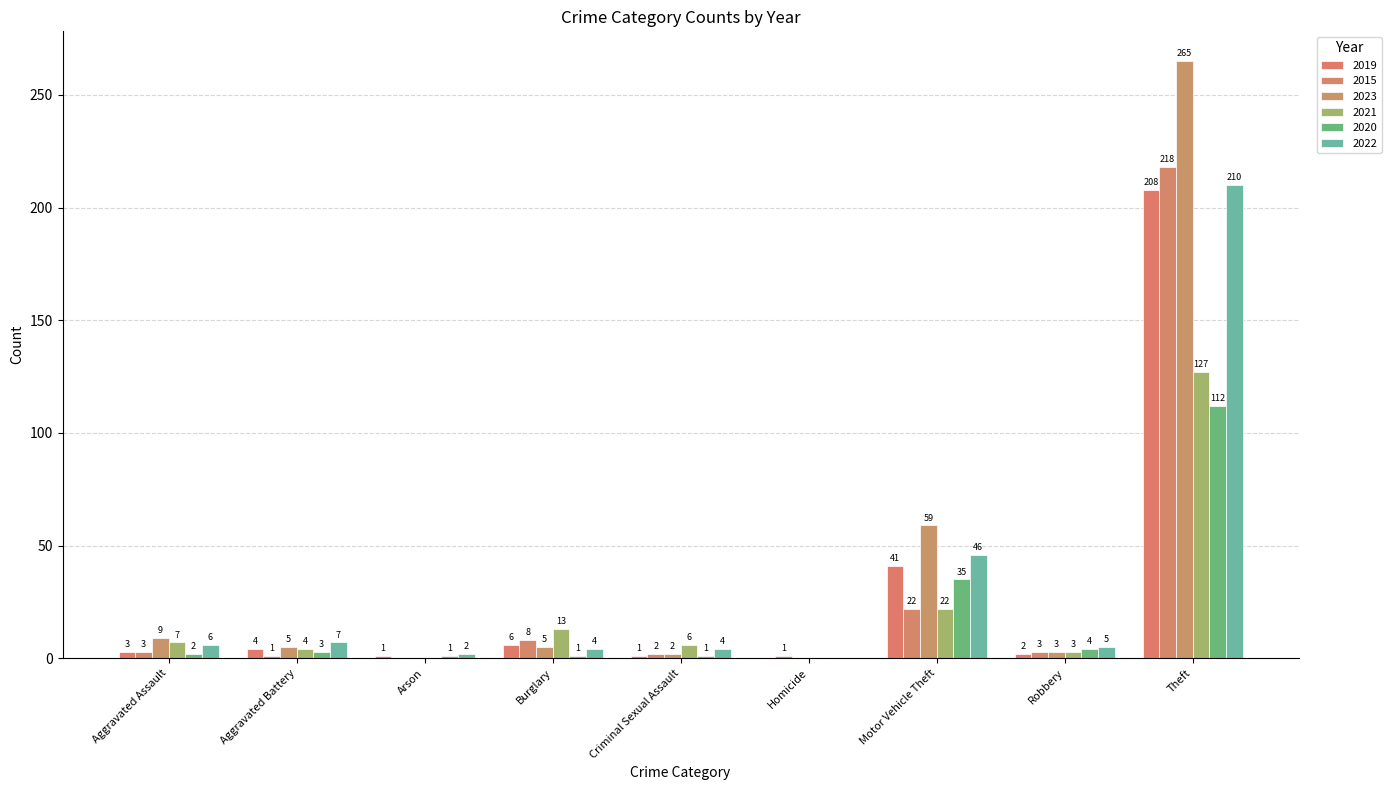

How many distinct data groups are displayed?

6